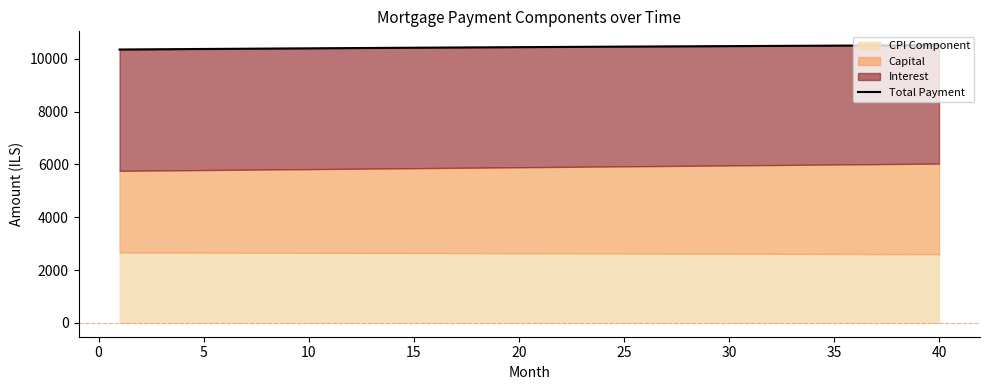

True or false: there are more than 0 points higher than both neighbors.

False